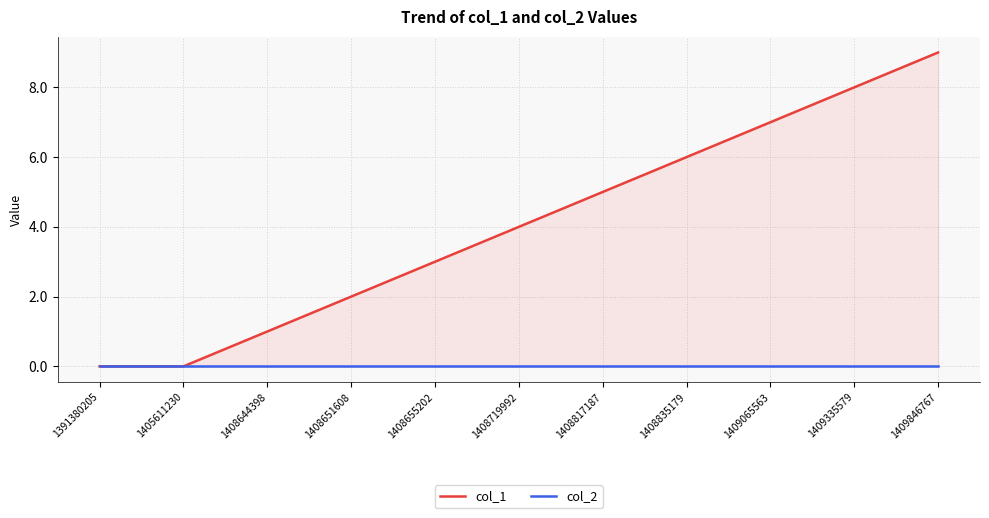

Is the value of col_1 at 1408644398 greater than the value of col_2 at 1405611230?

Yes